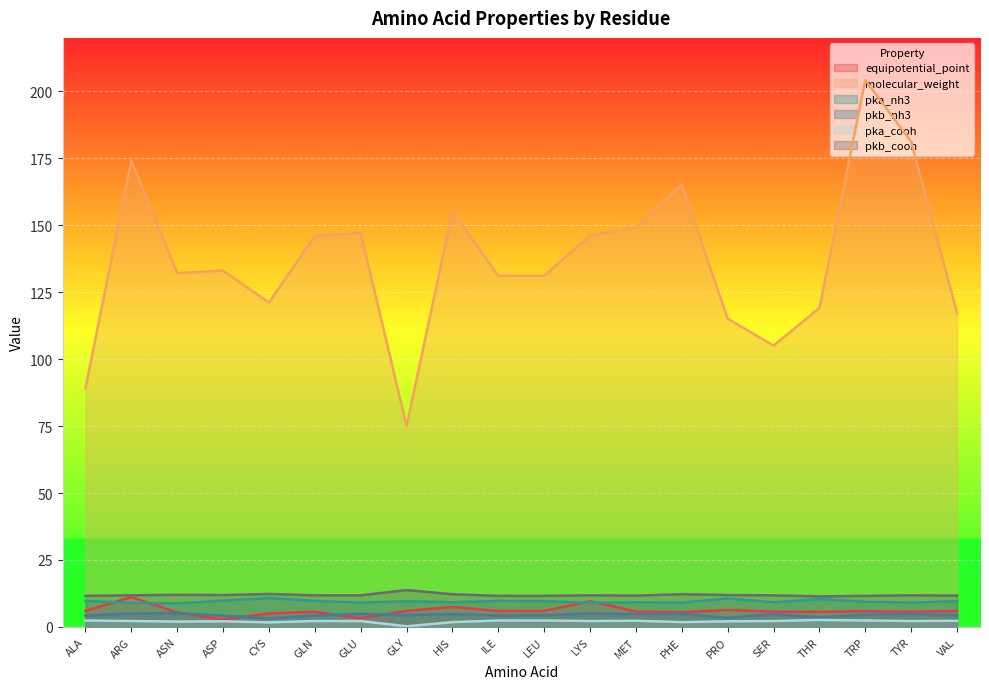

At which category does pka_nh3 reach its first local valley?

ASN